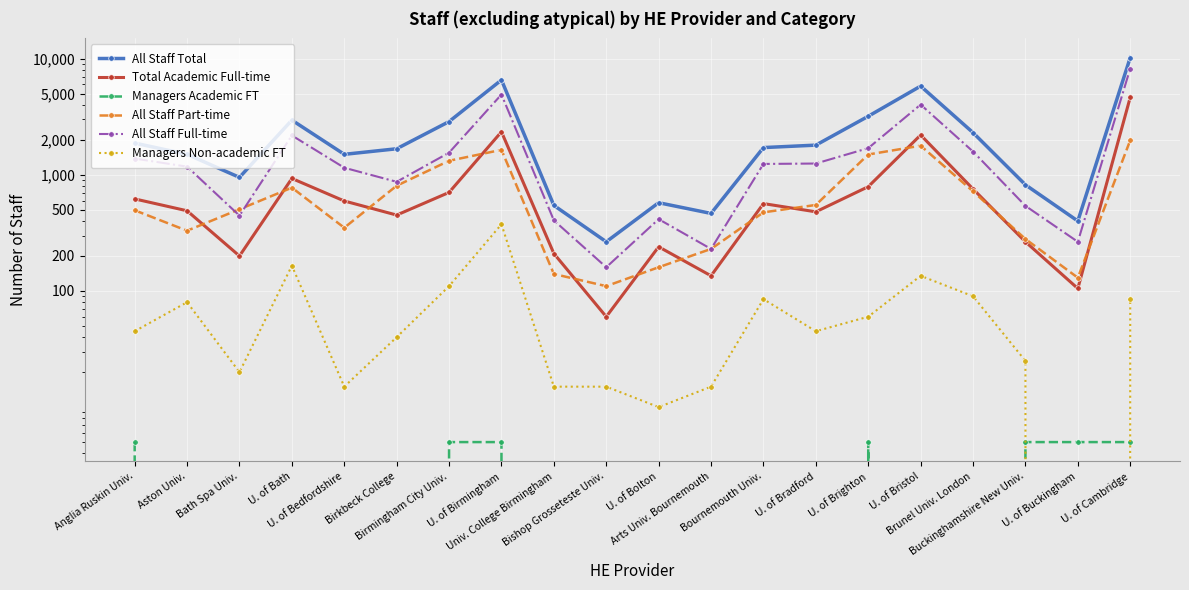

What is the sum of the All Staff Part-time values at Aston Univ. and Bishop Grosseteste Univ.?

440